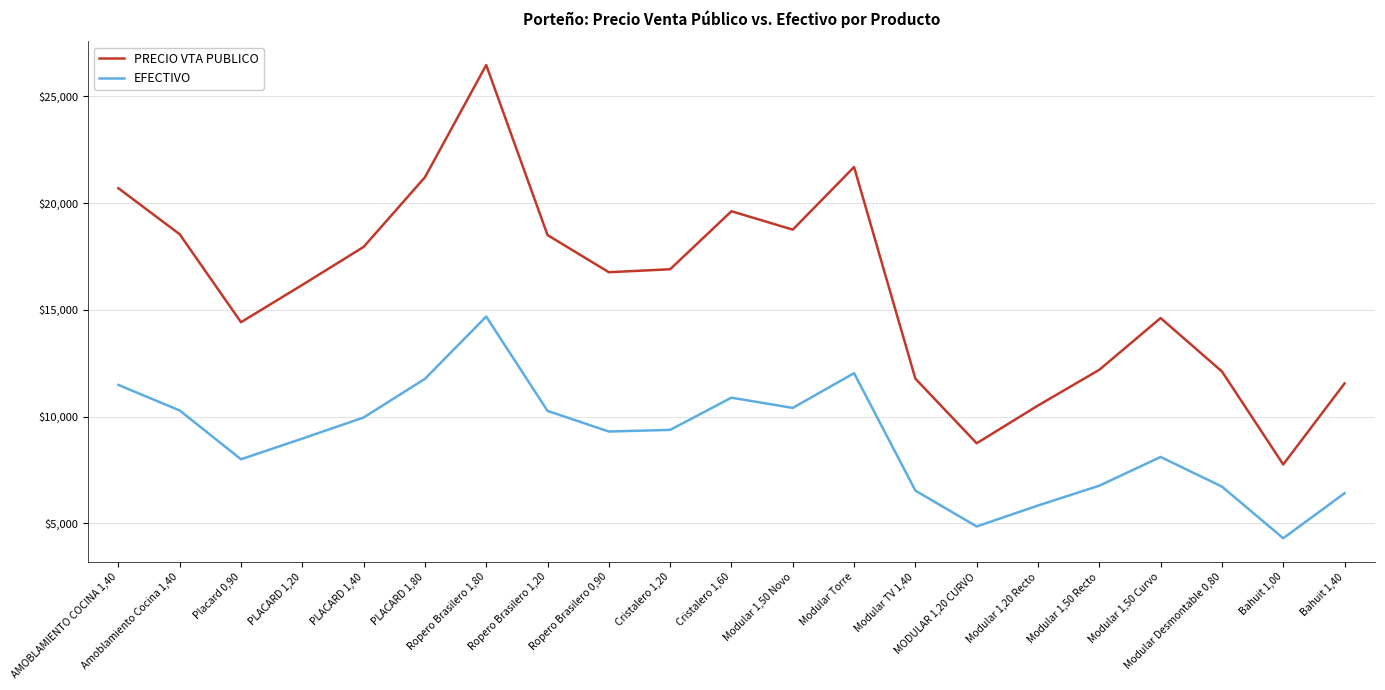

What is the maximum value for PRECIO VTA PUBLICO?

26467.9